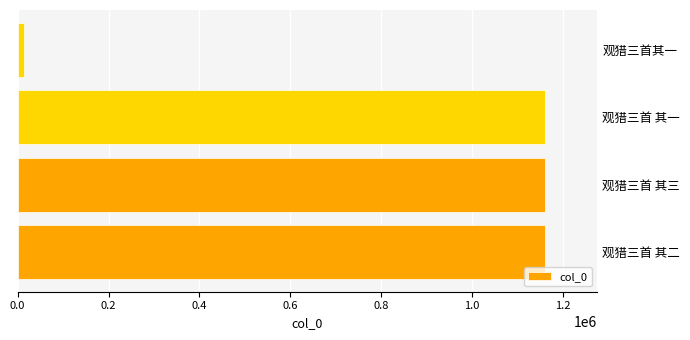

Which has a higher value, 观猎三首 其一 or 观猎三首其一?

观猎三首 其一